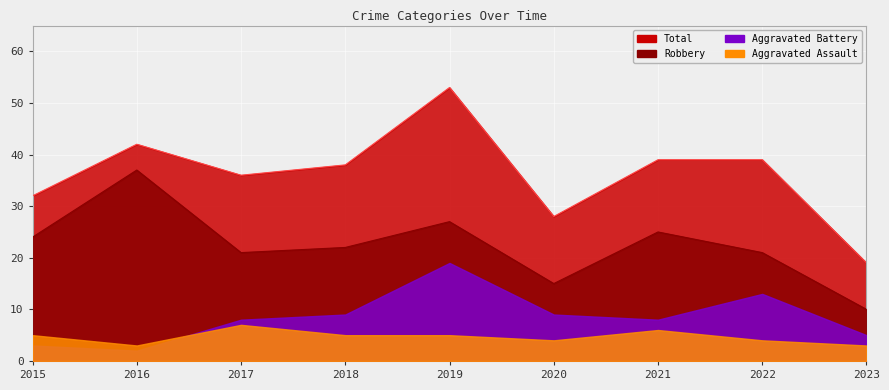

Read the Robbery value at 2018.

22